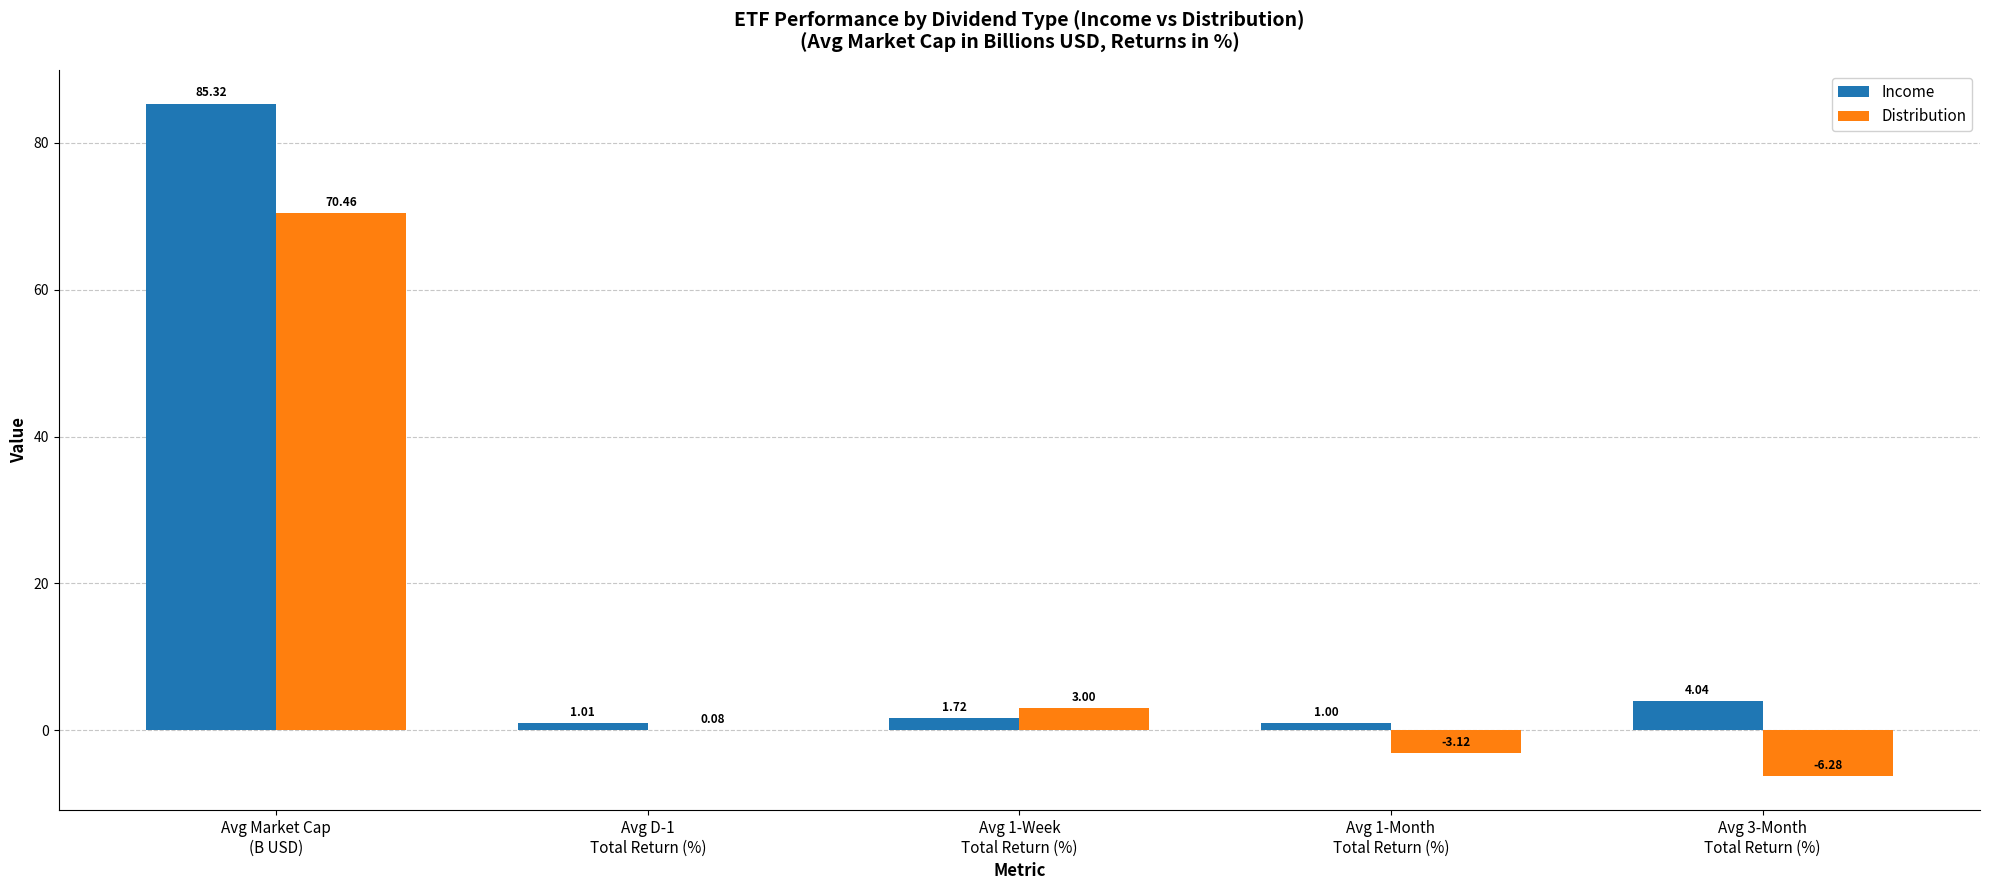

Which series has the largest total across all categories?

Income